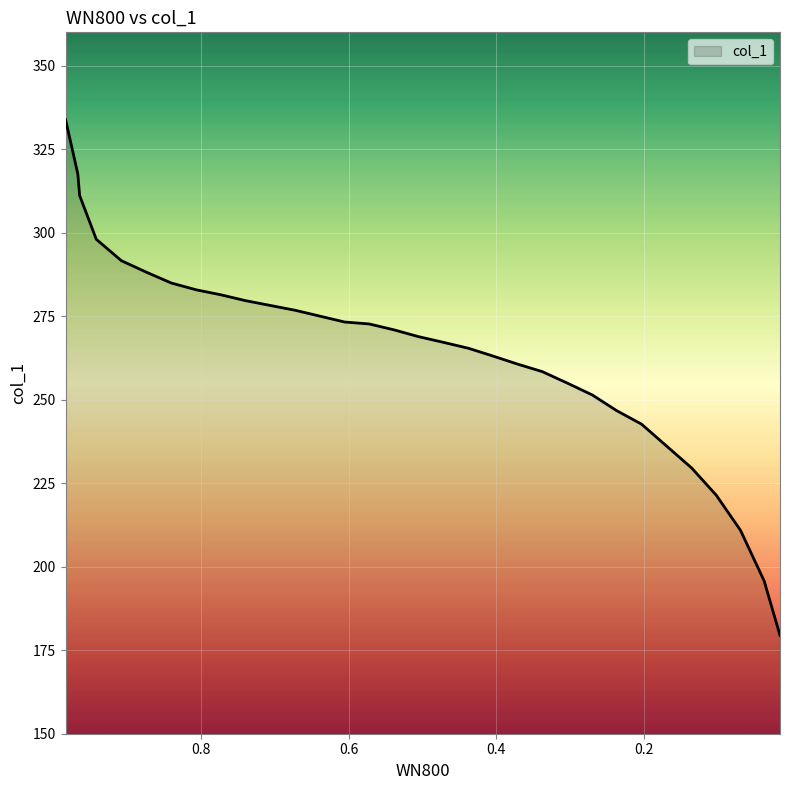

Is it true that the value at 28 is 221.4?

True